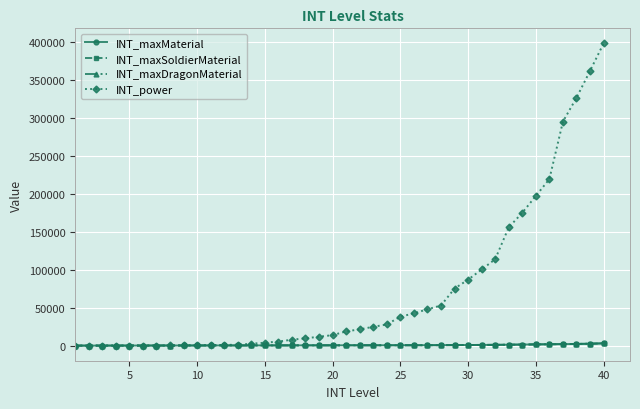

Which series has the widest spread of values?

INT_power